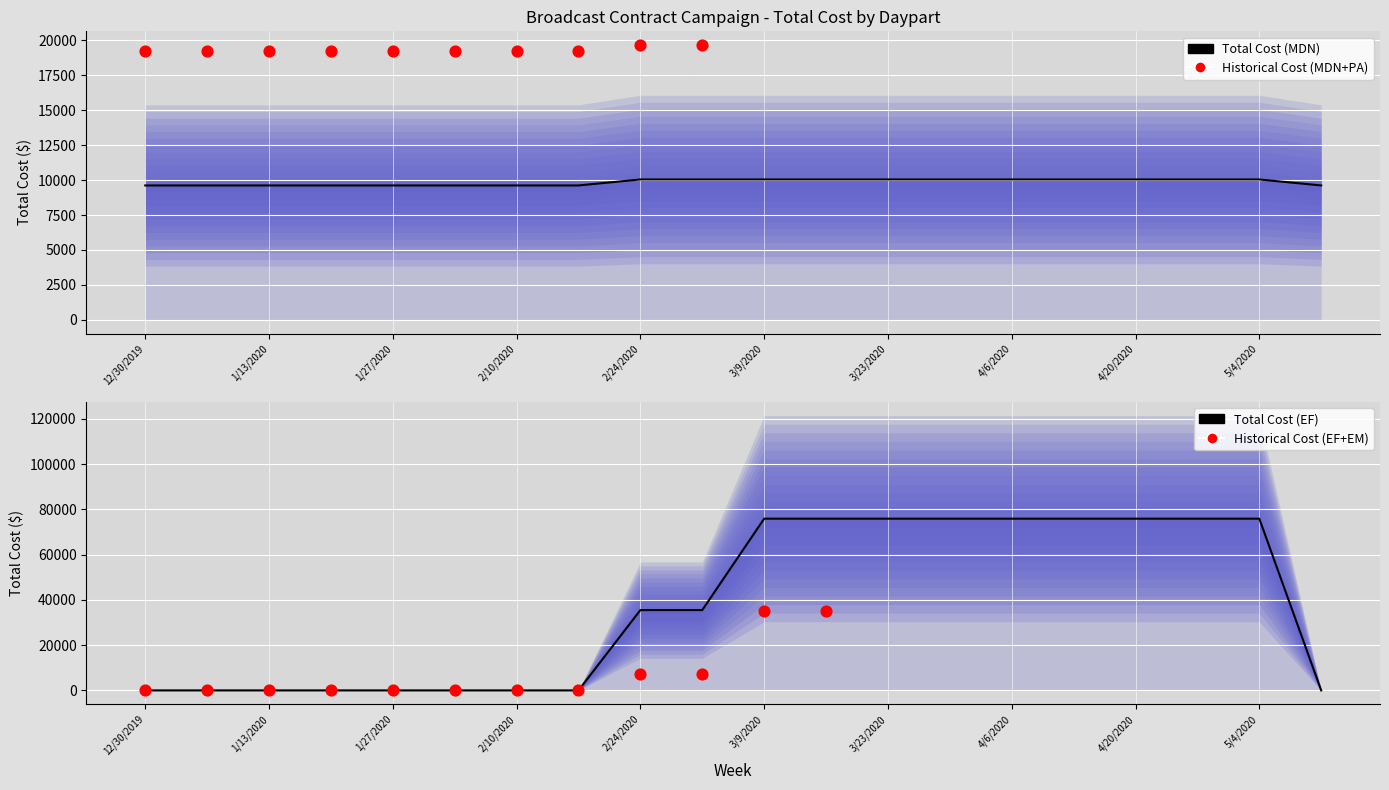

Which series reaches the minimum Y coordinate?

Total Cost (EF)